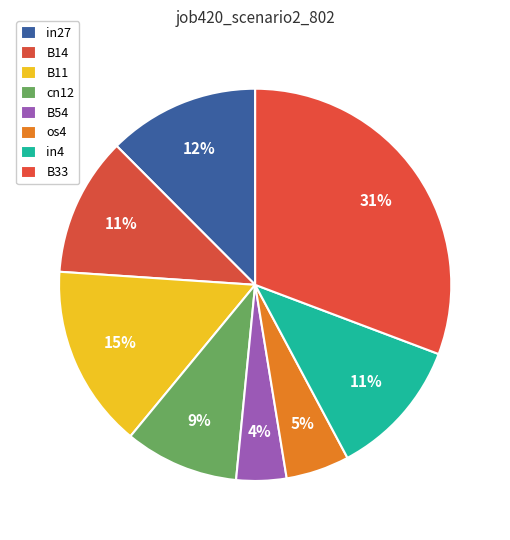

To the nearest percent, what is the difference between the largest and smallest slice percentages?

27%